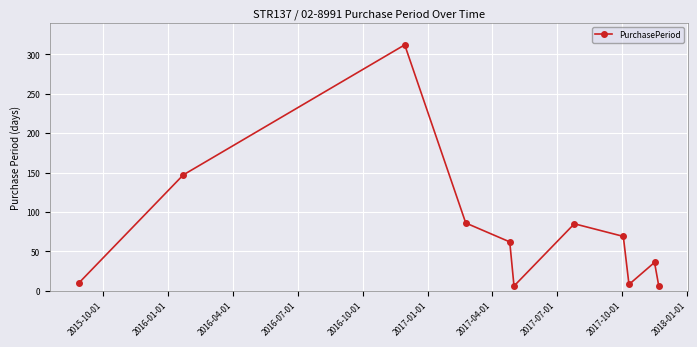

Does the chart display data point markers on the line(s)?

Yes